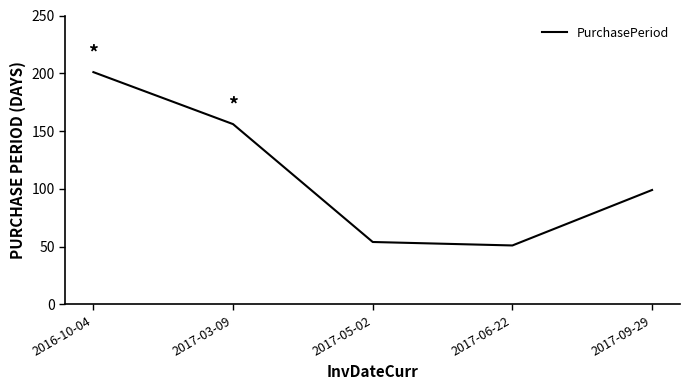

What is the difference between the maximum and second lowest values?

147